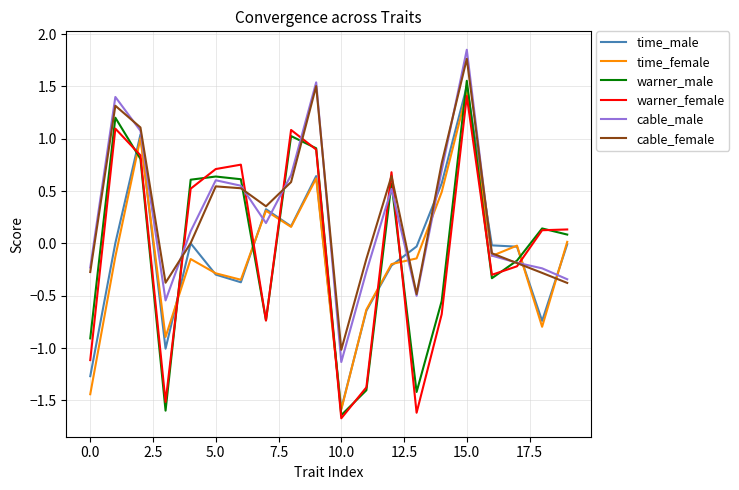

Which series ends up on top after the final intersection of time_male and warner_male?

warner_male